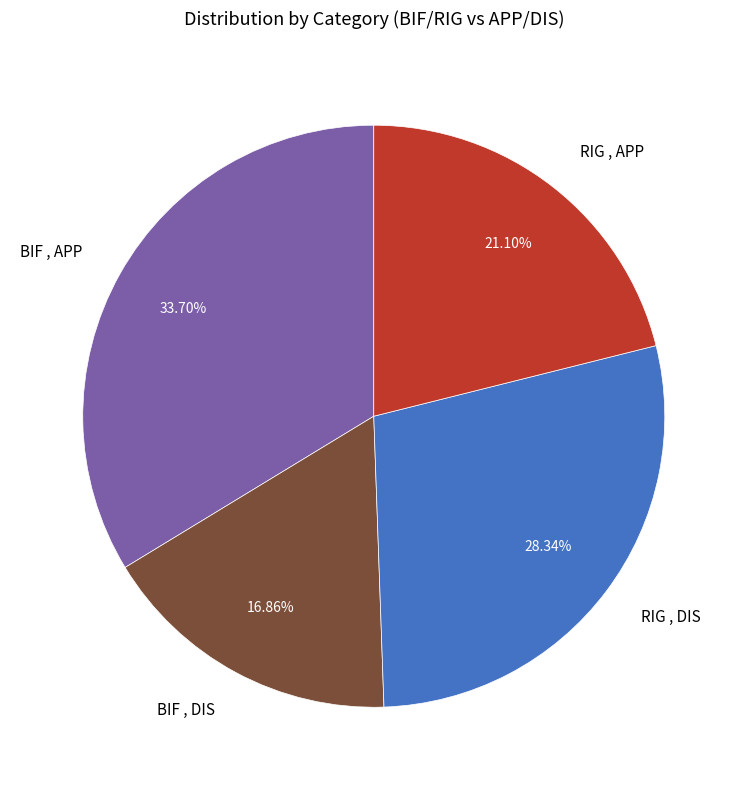

What is the largest slice in the pie chart?

BIF , APP